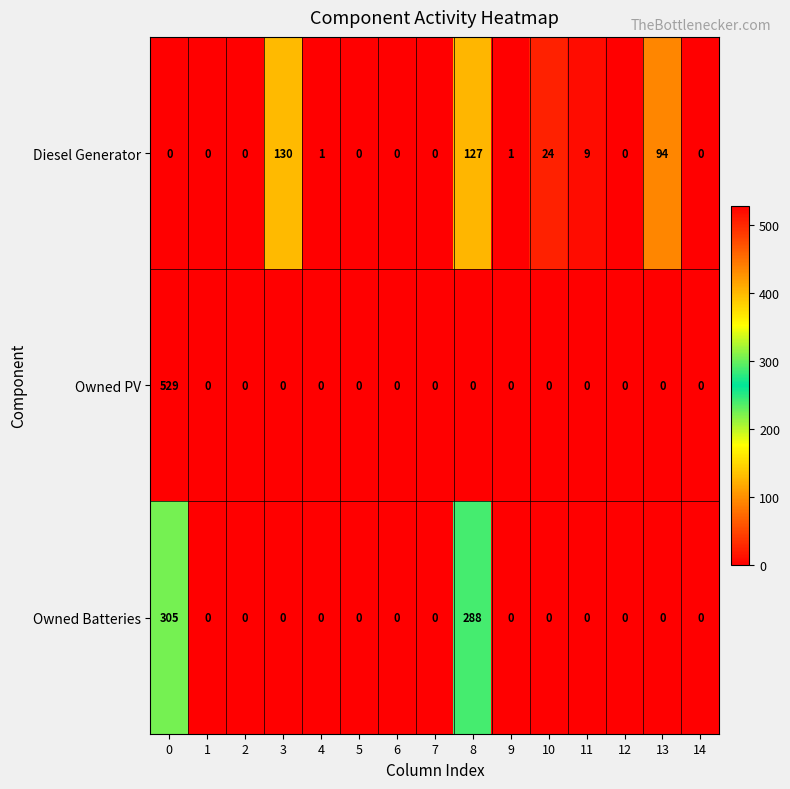

At which label is Owned Batteries closest to 152?

8